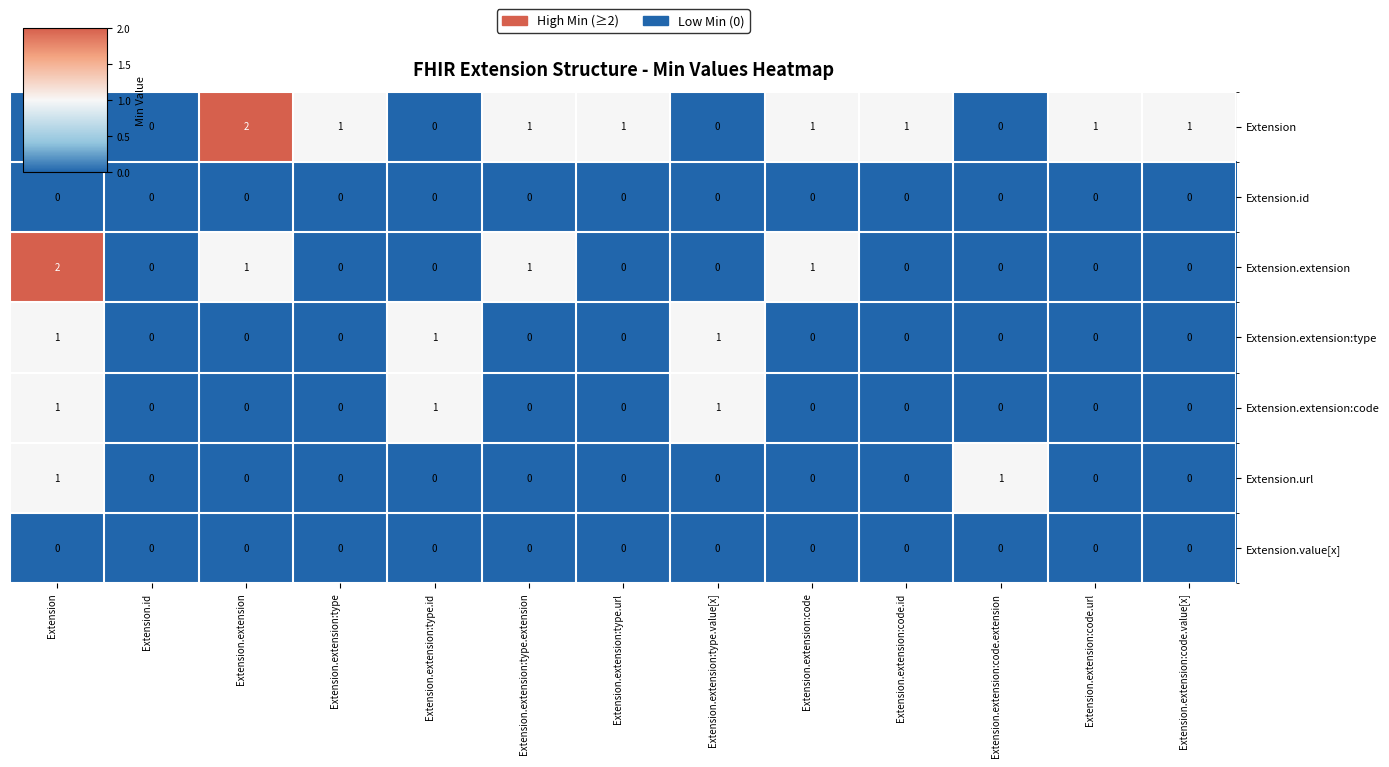

Count the Extension.extension:type values in the range 0 to 1.

13